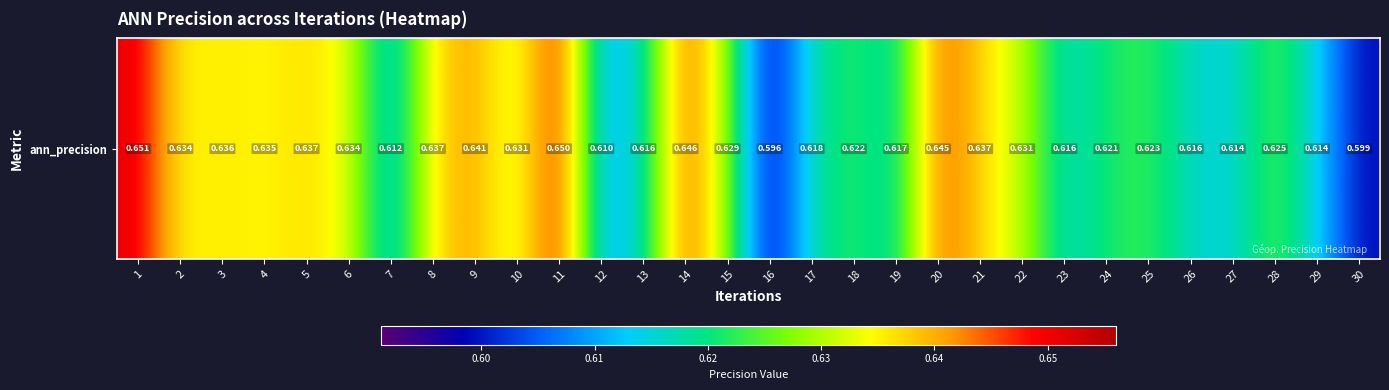

How many data points does each series have?

30